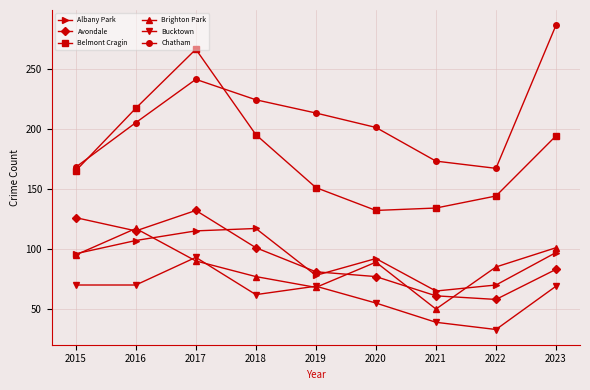

True or false: Chatham has a value of 108 at 2015.

False